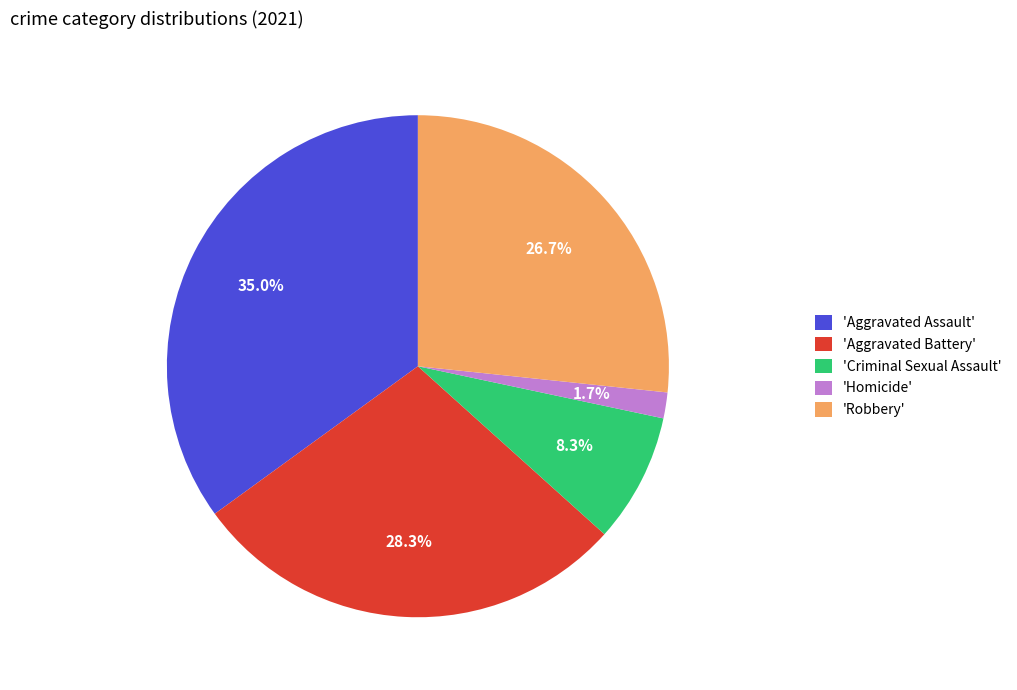

Does 'Criminal Sexual Assault' represent more than half of the total?

No